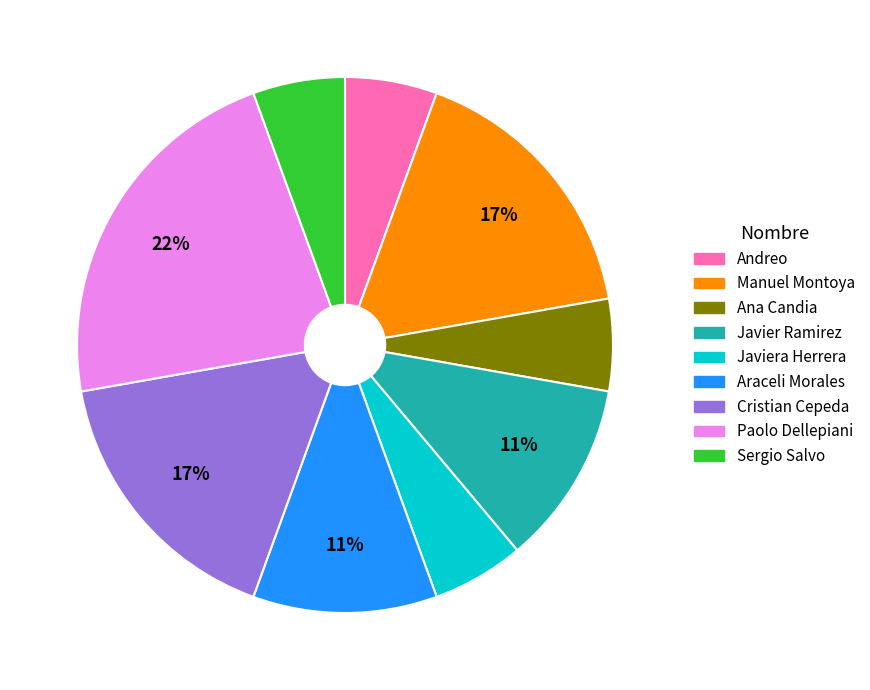

To the nearest percent, what is the average slice percentage?

11%